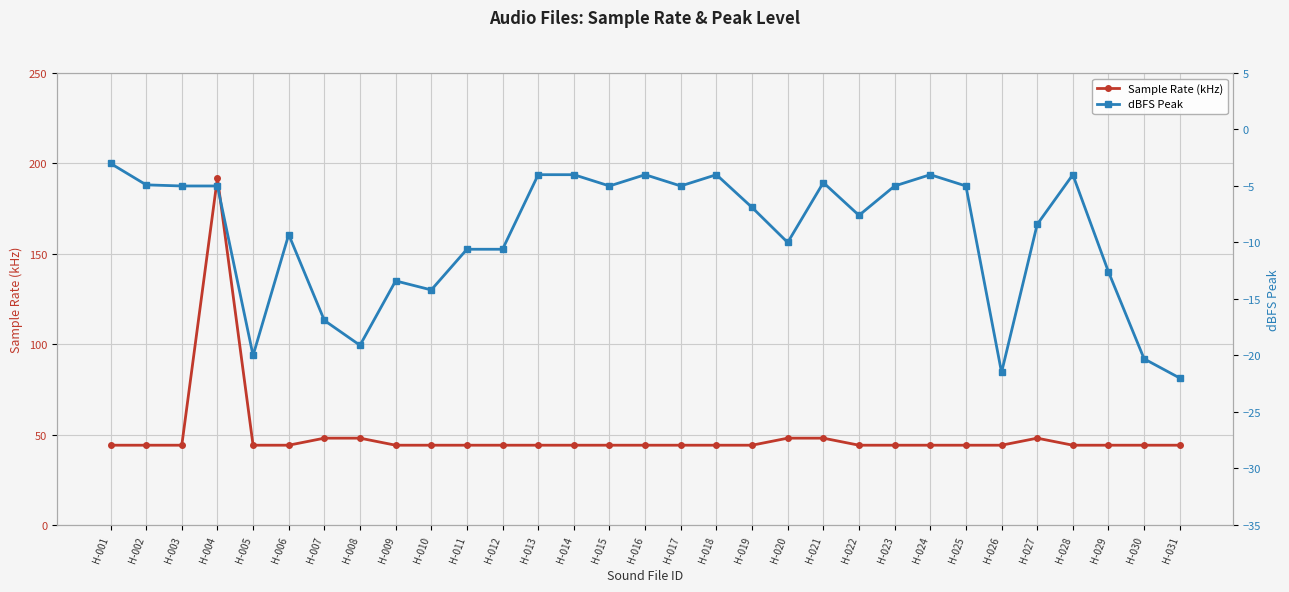

What is the sum of all dBFS Peak values?

-290.0